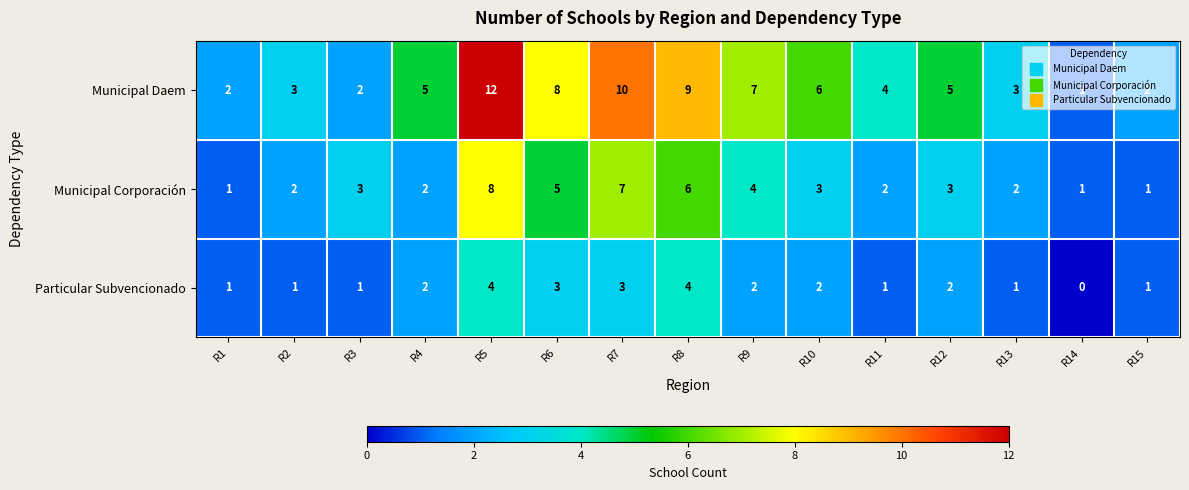

What is the sum of the Municipal Daem values at R2 and R6?

11